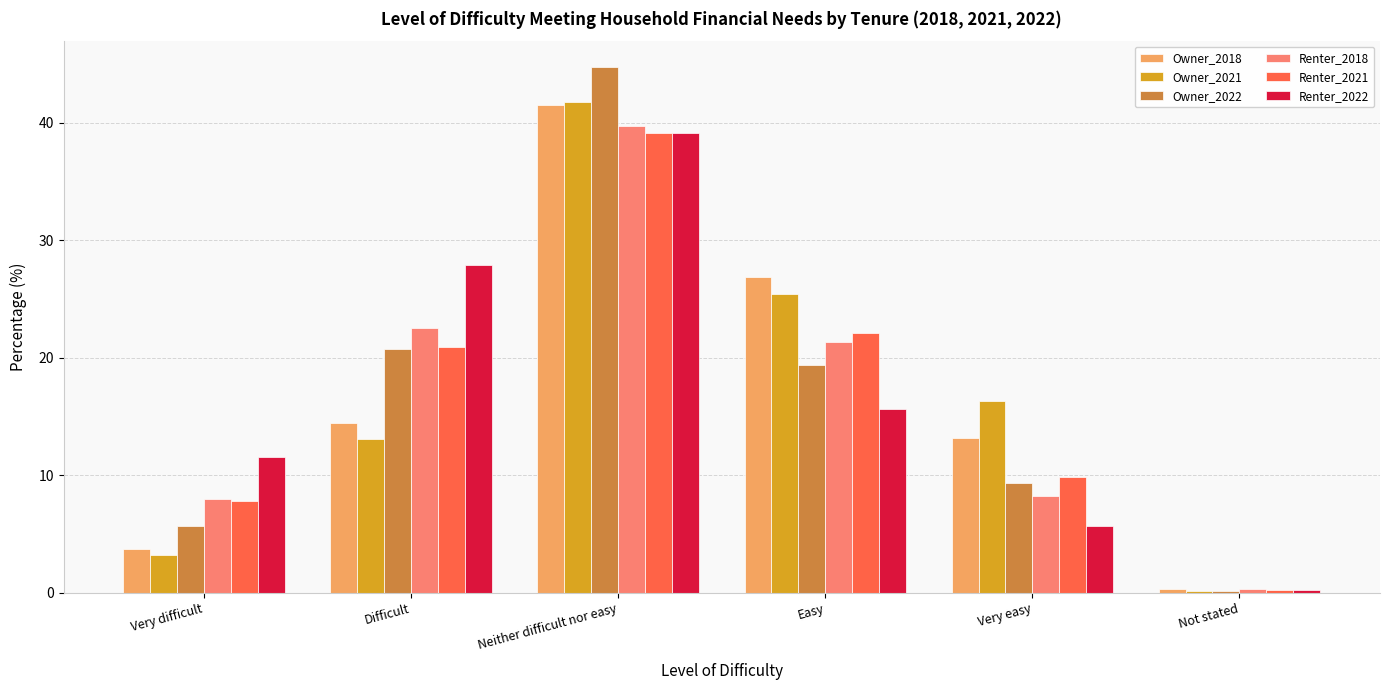

What is the maximum value for Owner_2022?

44.7